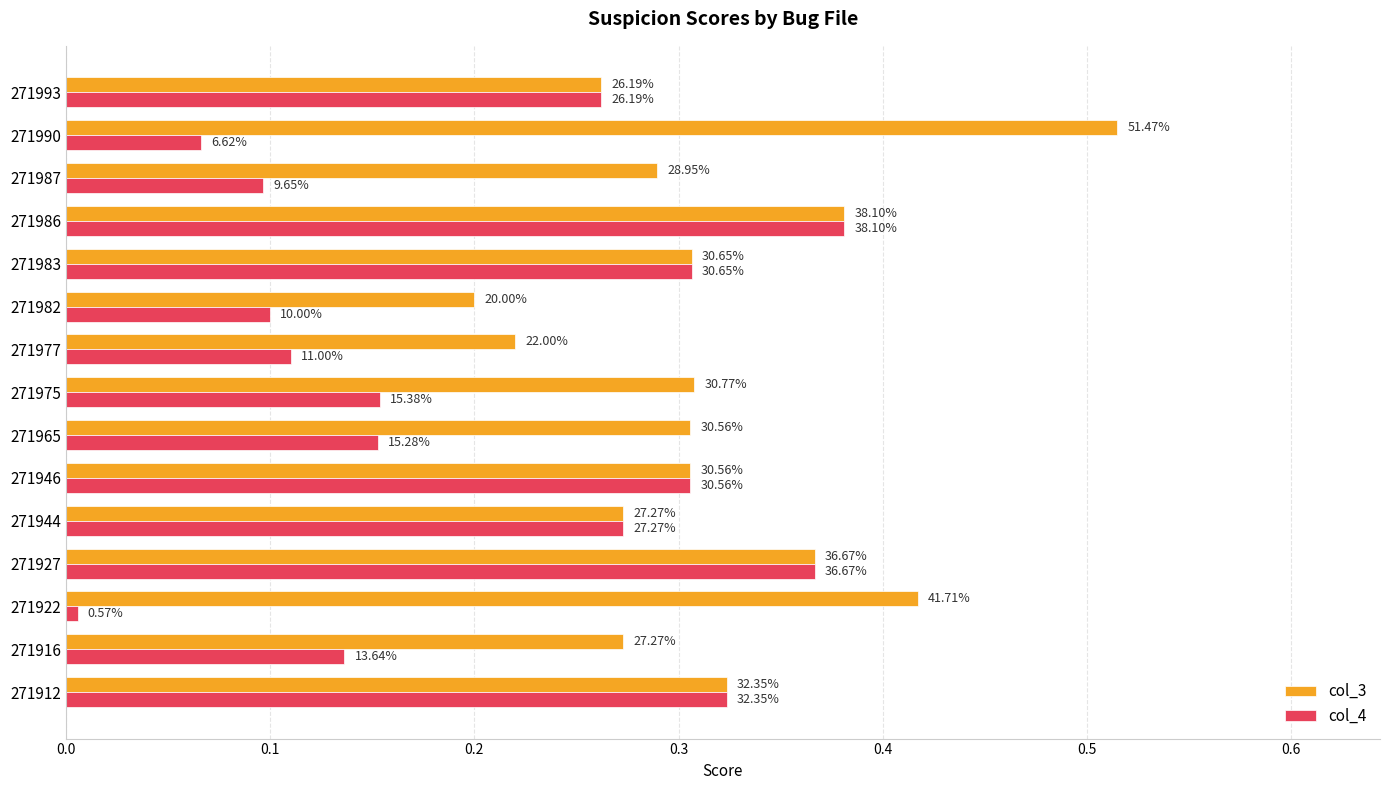

What are all the series names shown in the legend?

col_3, col_4